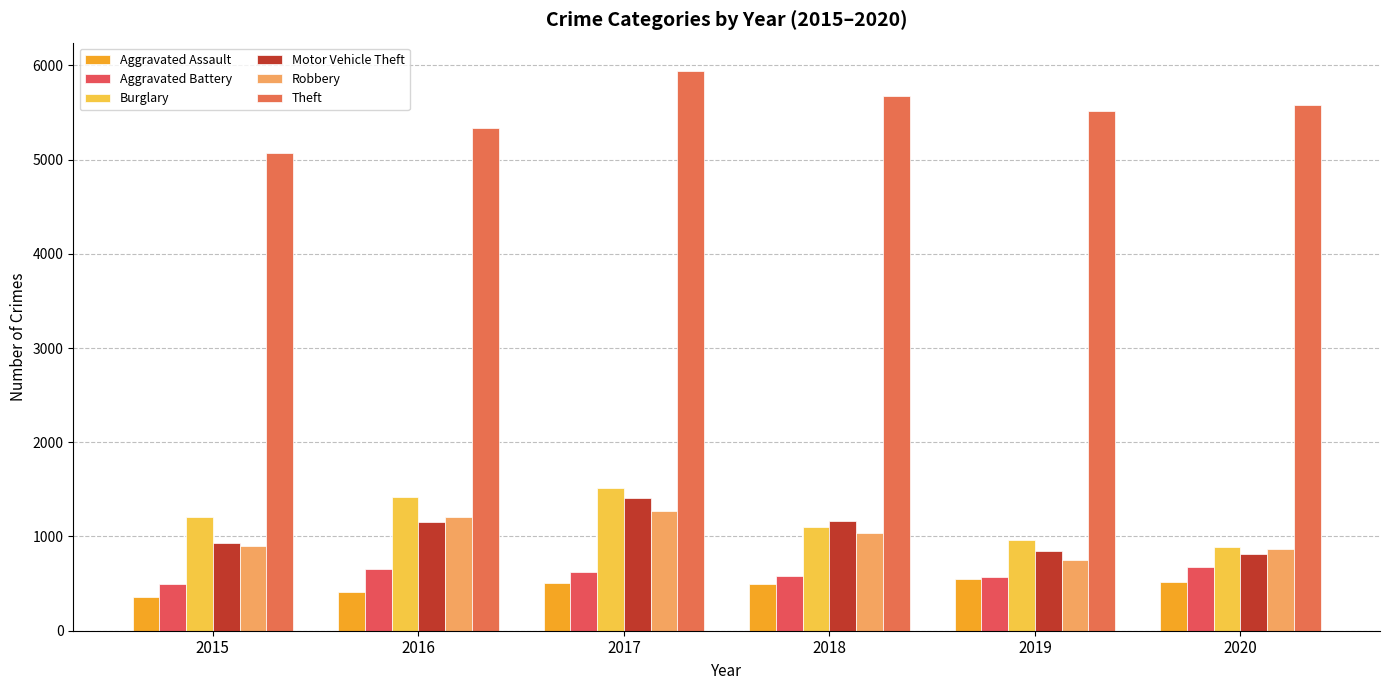

Which has a higher value, 2017 or 2020?

2020